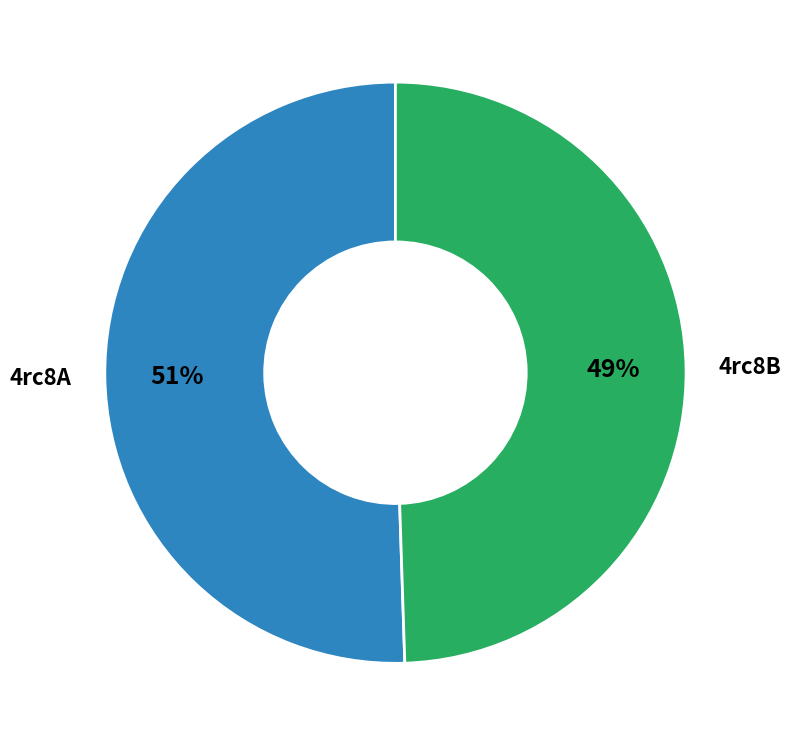

To the nearest percent, what is the average slice percentage?

50%